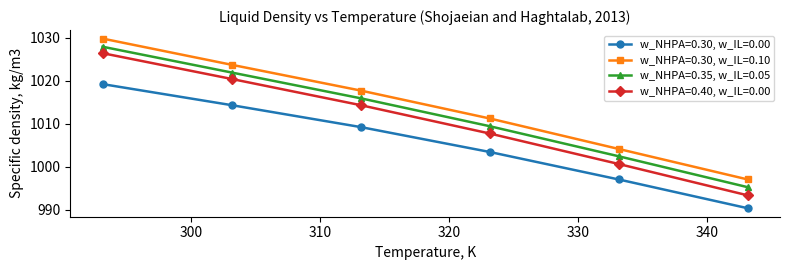

What is the difference between the second highest and second lowest values in the w_NHPA=0.40, w_IL=0.00 series?

19.8